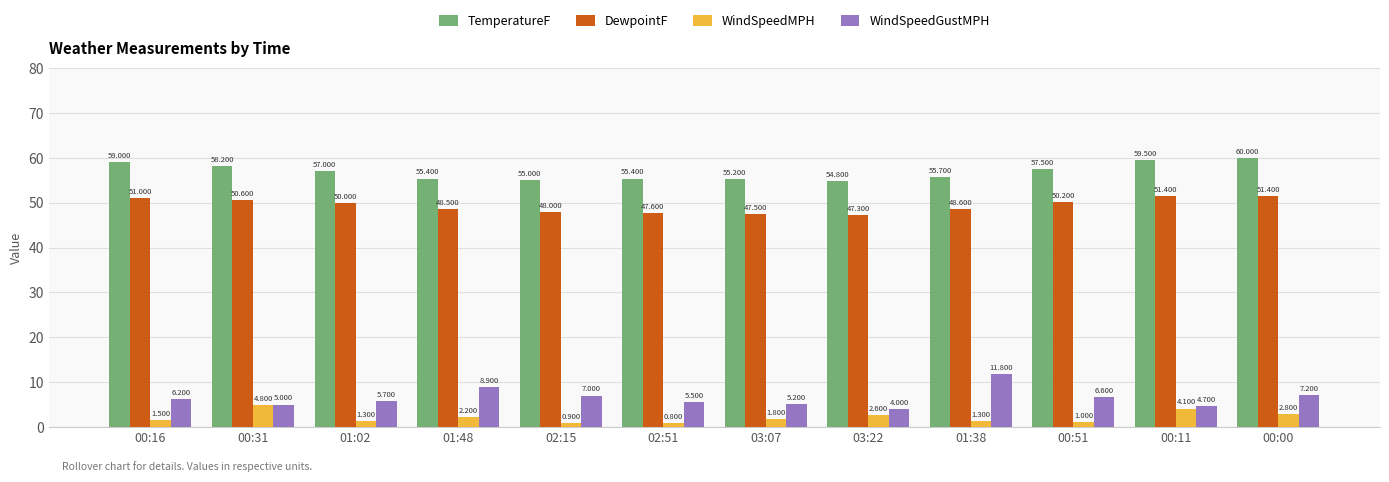

What is the smallest value displayed?

0.8